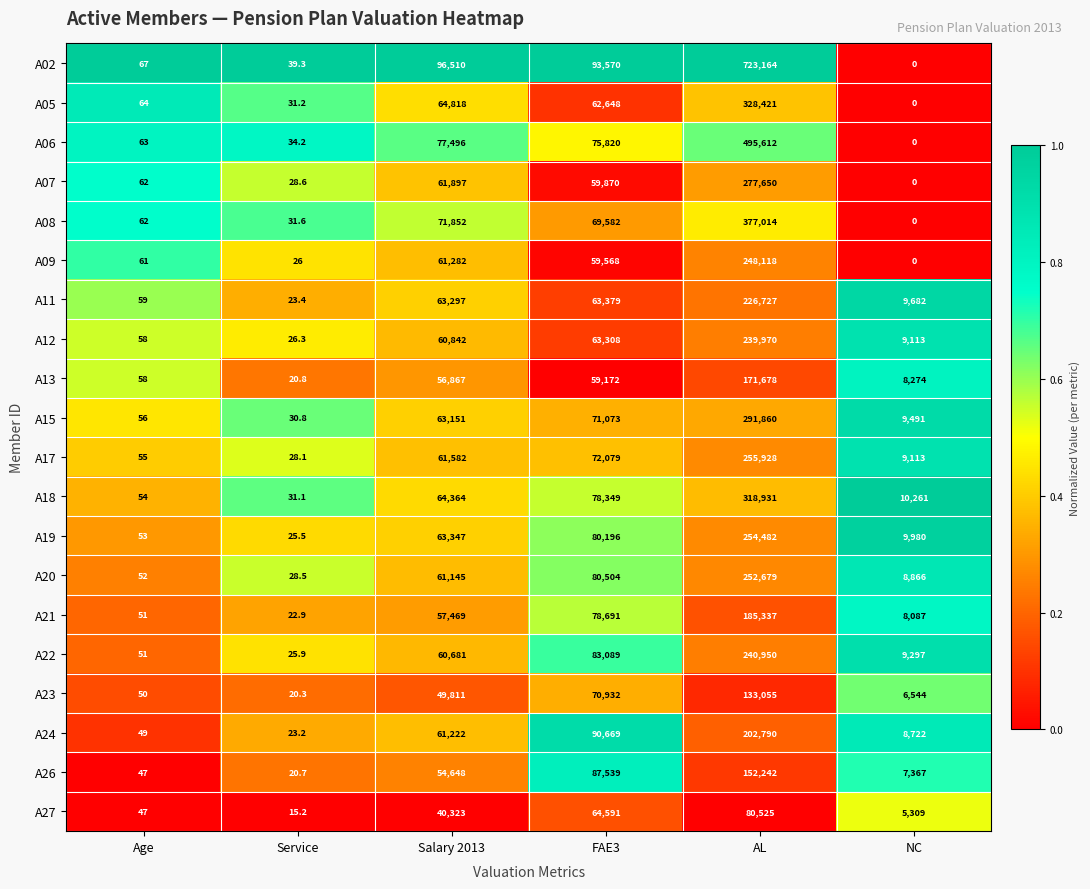

What is the difference between the A07 values at NC and Service?

28.6